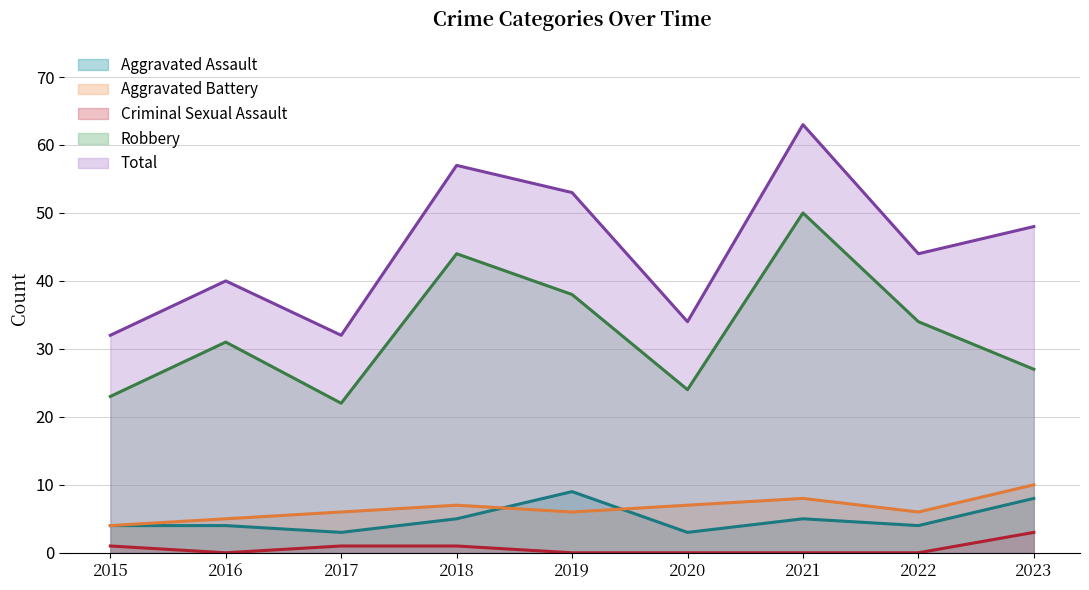

True or false: Criminal Sexual Assault and Aggravated Battery intersect in this chart.

False